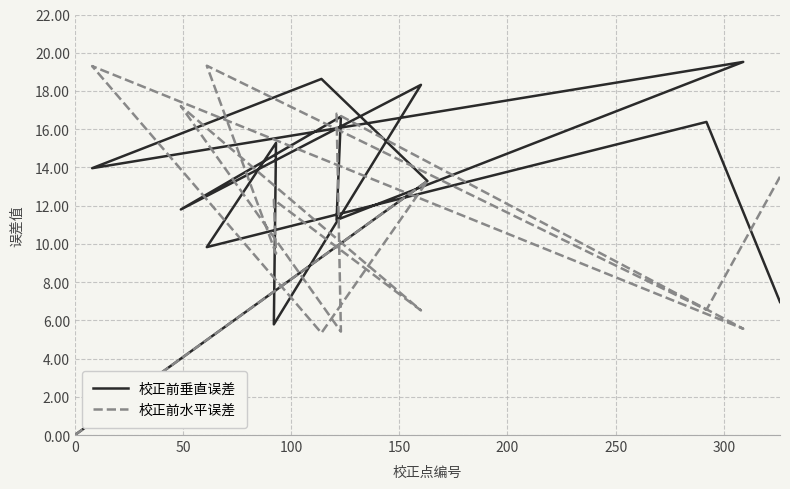

Rank the series by their average value, from highest to lowest.

校正前垂直误差, 校正前水平误差